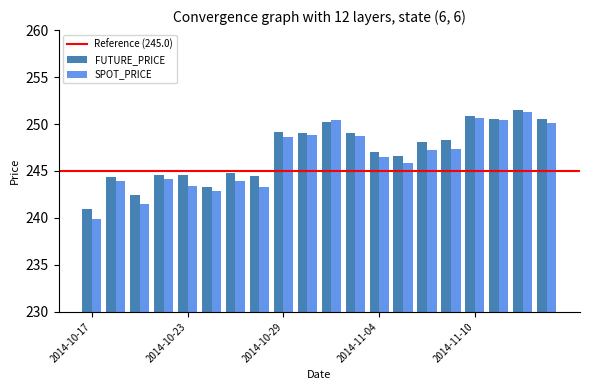

What is the lowest value of the SPOT_PRICE series?

239.8